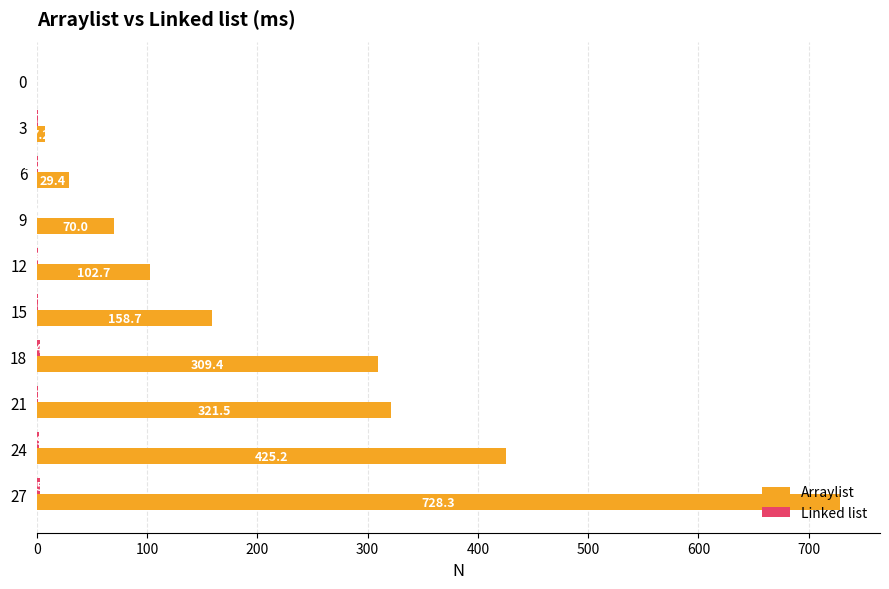

Which series has the largest total across all categories?

Arraylist